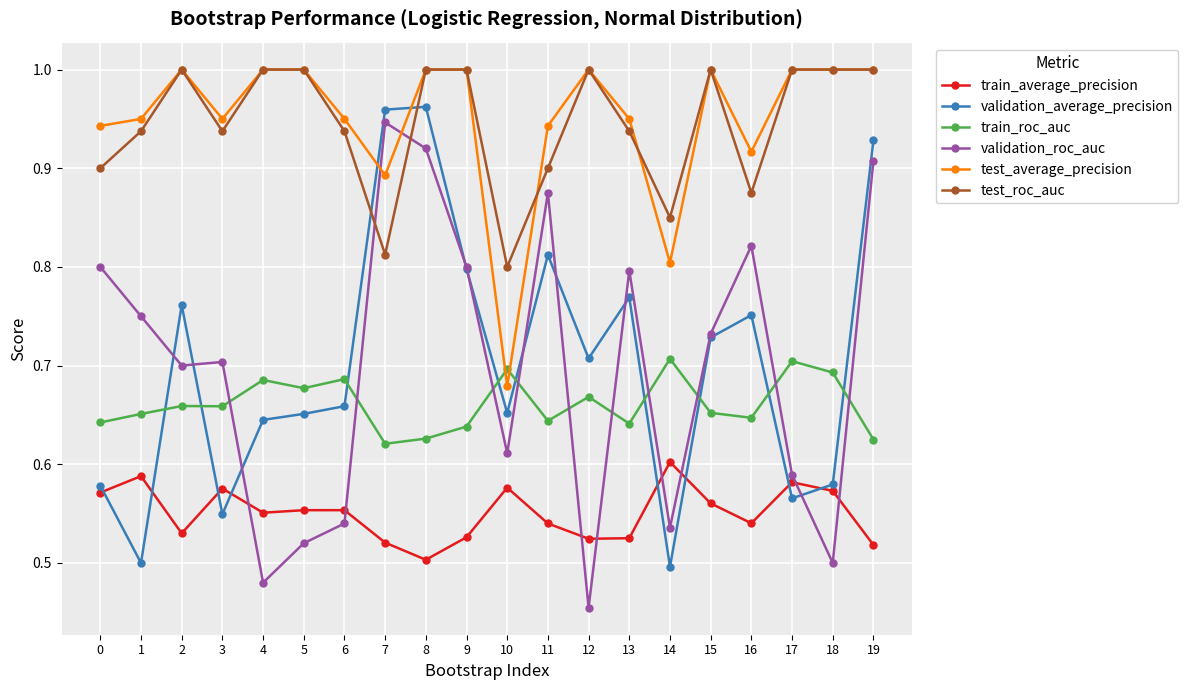

What is the total value across all series at 10?

4.0